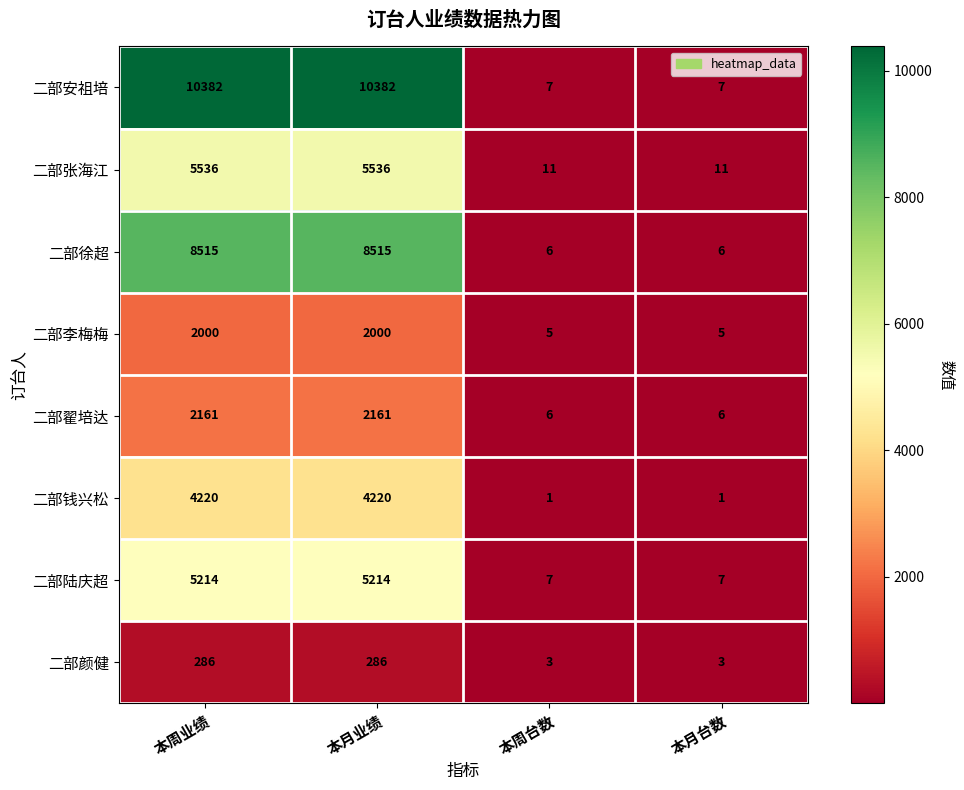

The 二部钱兴松 series shows 6474 at 本月业绩. True or false?

False